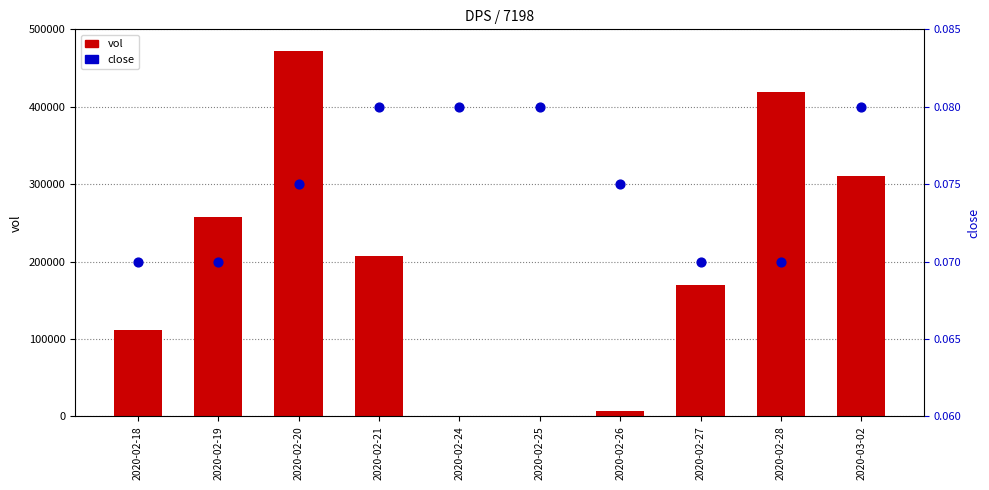

Which series has the widest spread of Y values?

vol